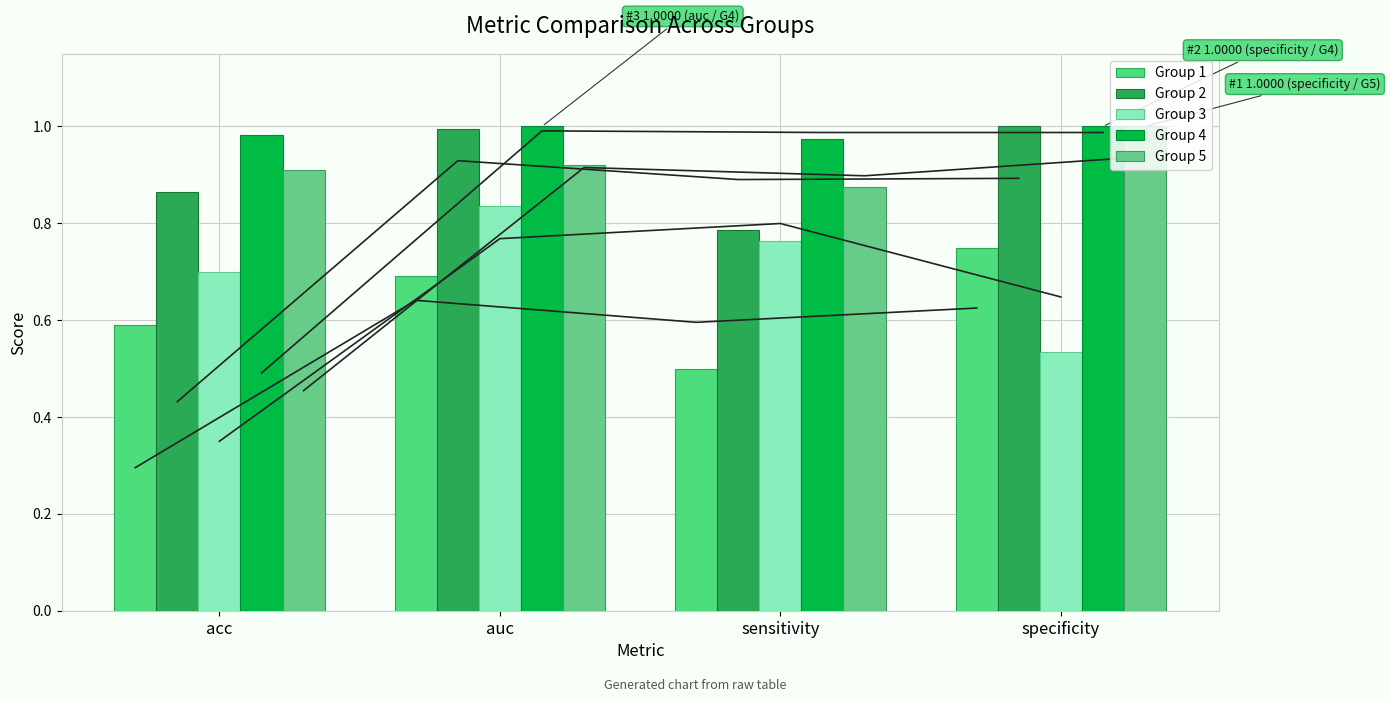

At which label is Group 3 closest to 0?

specificity